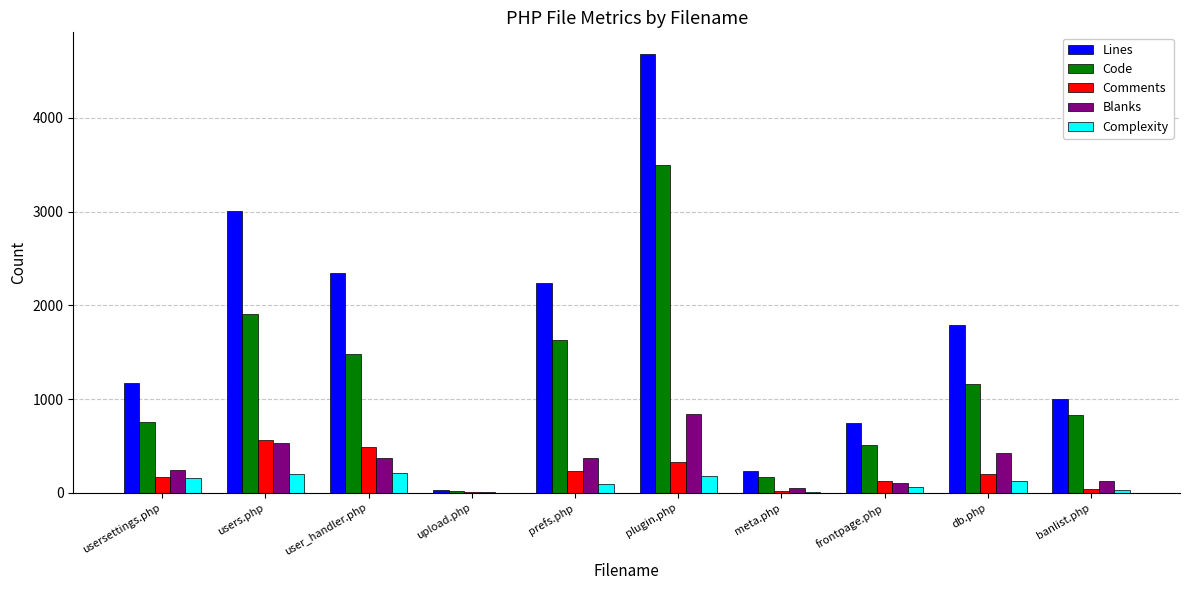

Which series has the largest total across all categories?

Lines